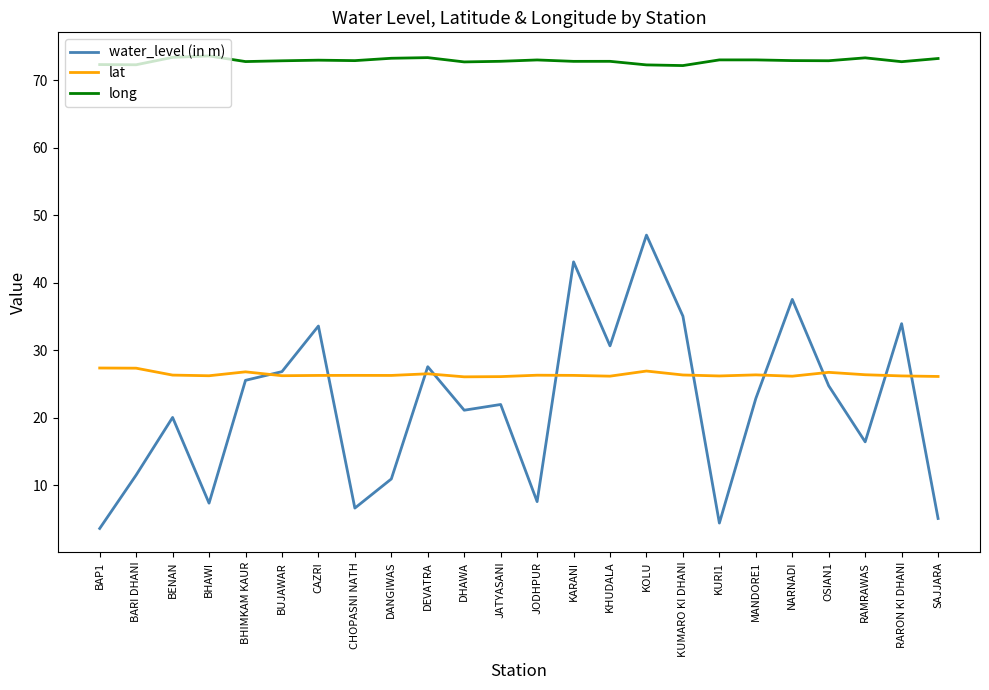

Read the long value at CHOPASNI NATH.

72.9